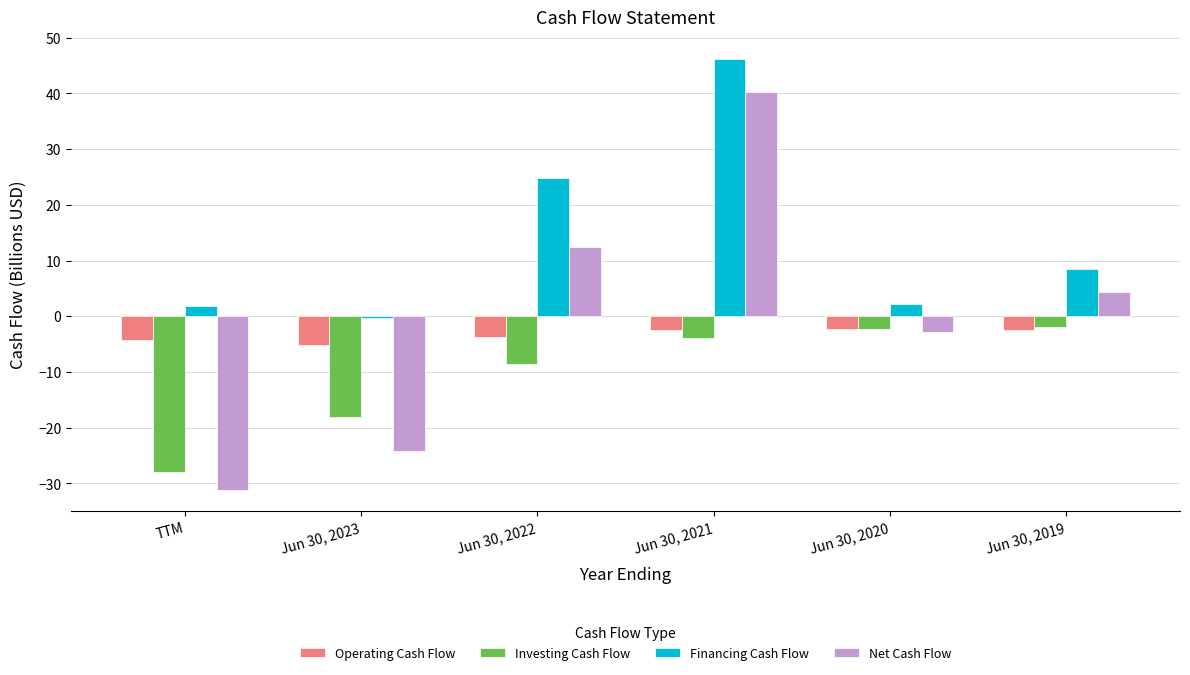

At which label does Financing Cash Flow reach its peak?

Jun 30, 2021